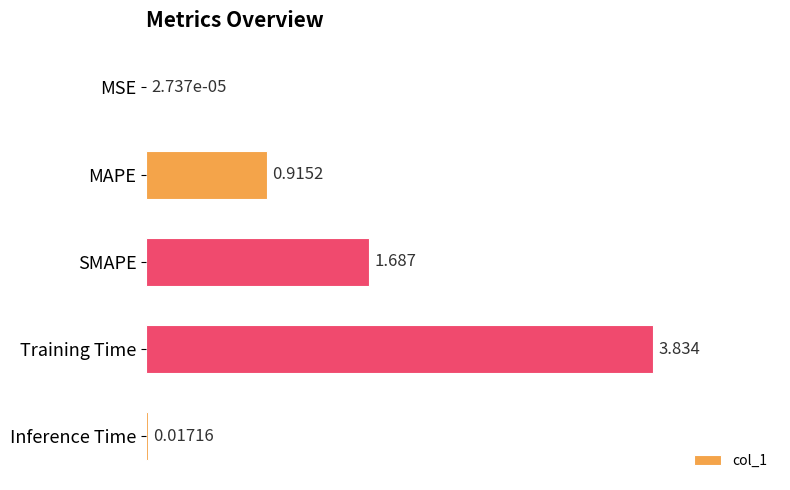

Between MAPE and Inference Time, which is larger?

MAPE